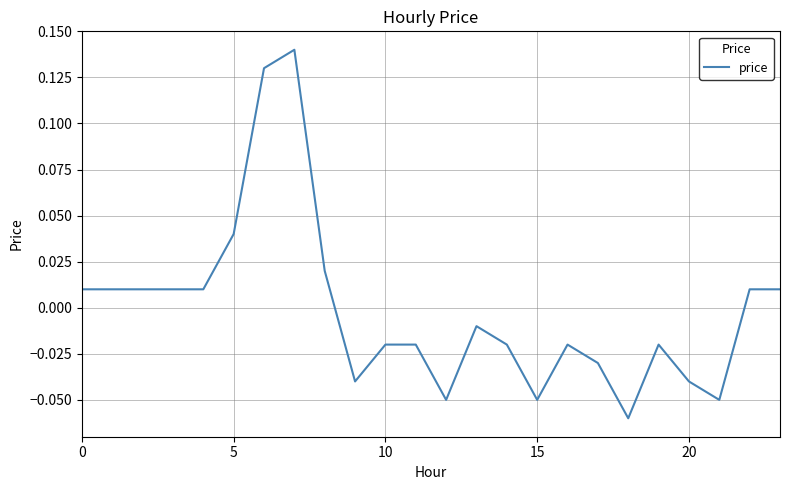

Does the chart have visible grid lines?

Yes